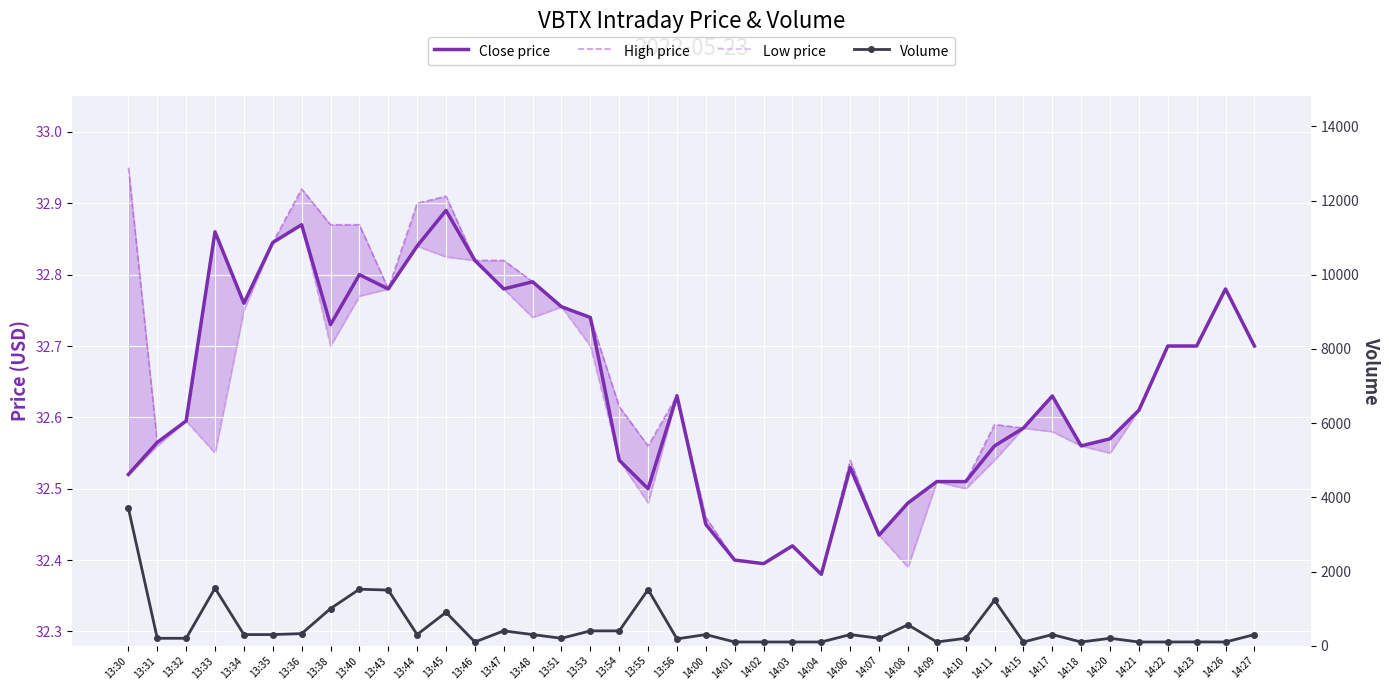

Where is the first local minimum for Low price?

13:33